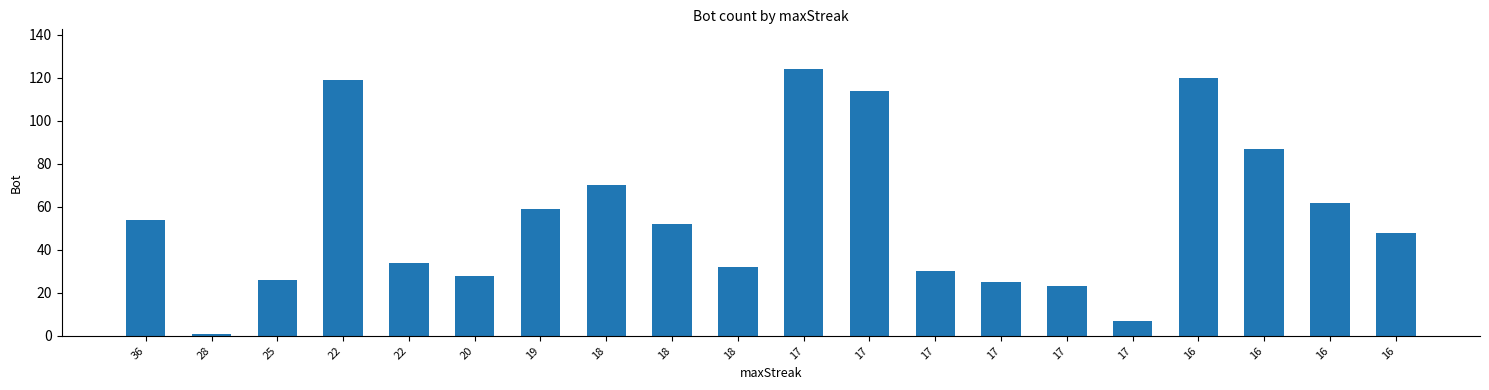

Reading left to right, list all the values displayed in this chart.

36=54	28=1	25=26	22=119	22=34	20=28	19=59	18=70	18=52	18=32	17=124	17=114	17=30	17=25	17=23	17=7	16=120	16=87	16=62	16=48